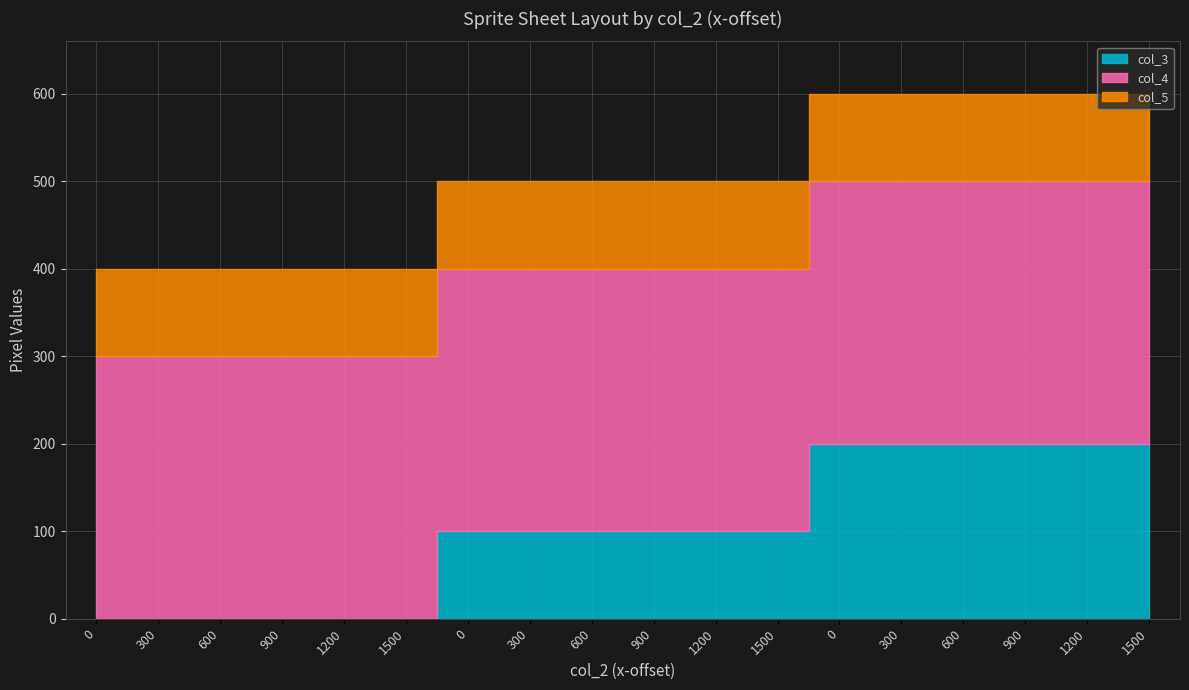

Reading left to right, what are all the values shown in this chart?

col_3: 0	0	0	0	0	0	100	100	100	100	100	100	200	200	200	200	200	200
col_4: 300	300	300	300	300	300	300	300	300	300	300	300	300	300	300	300	300	300
col_5: 100	100	100	100	100	100	100	100	100	100	100	100	100	100	100	100	100	100